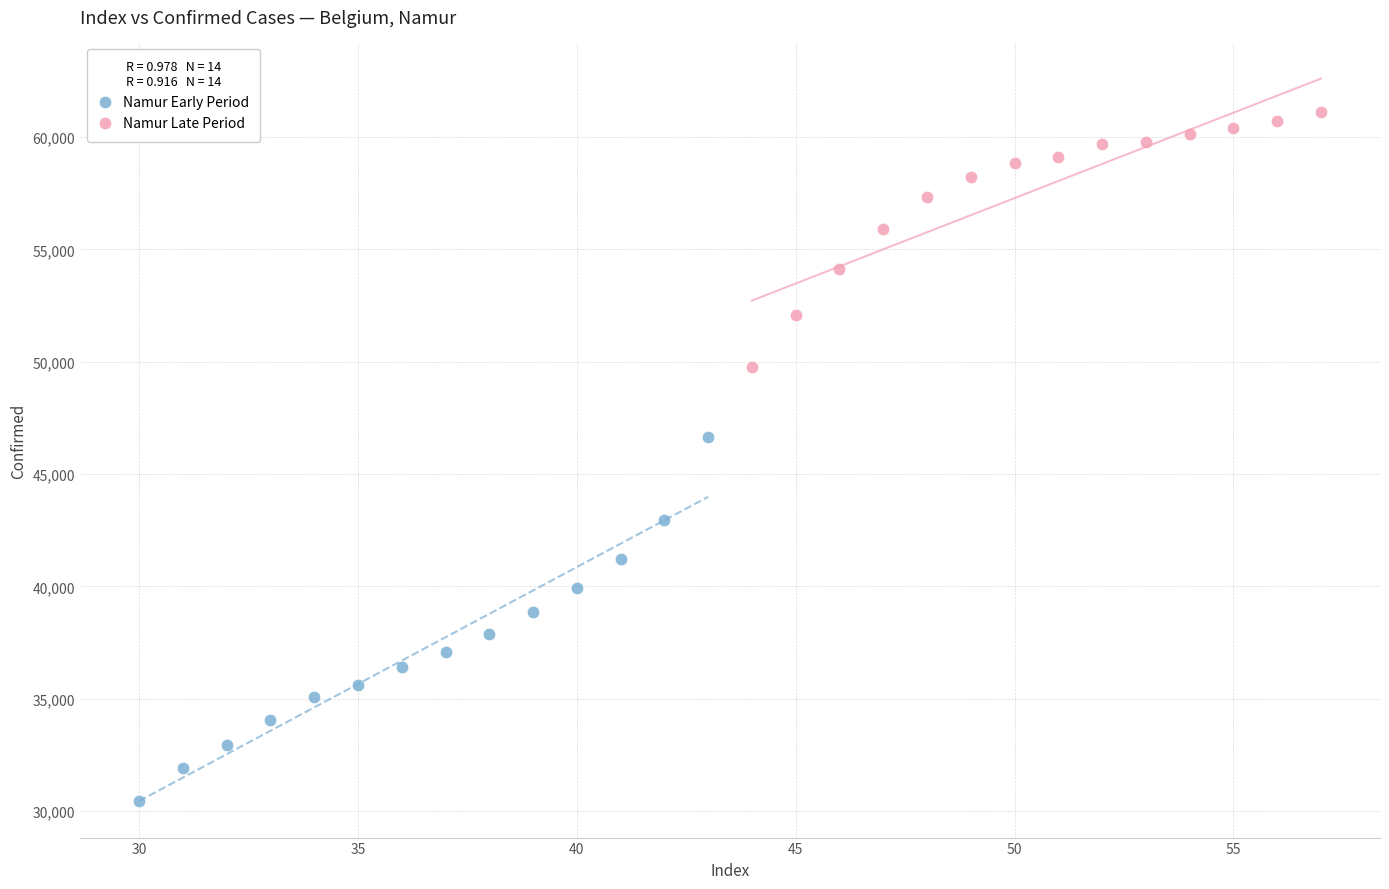

Which series has the largest Y range (max minus min)?

Namur Early Period